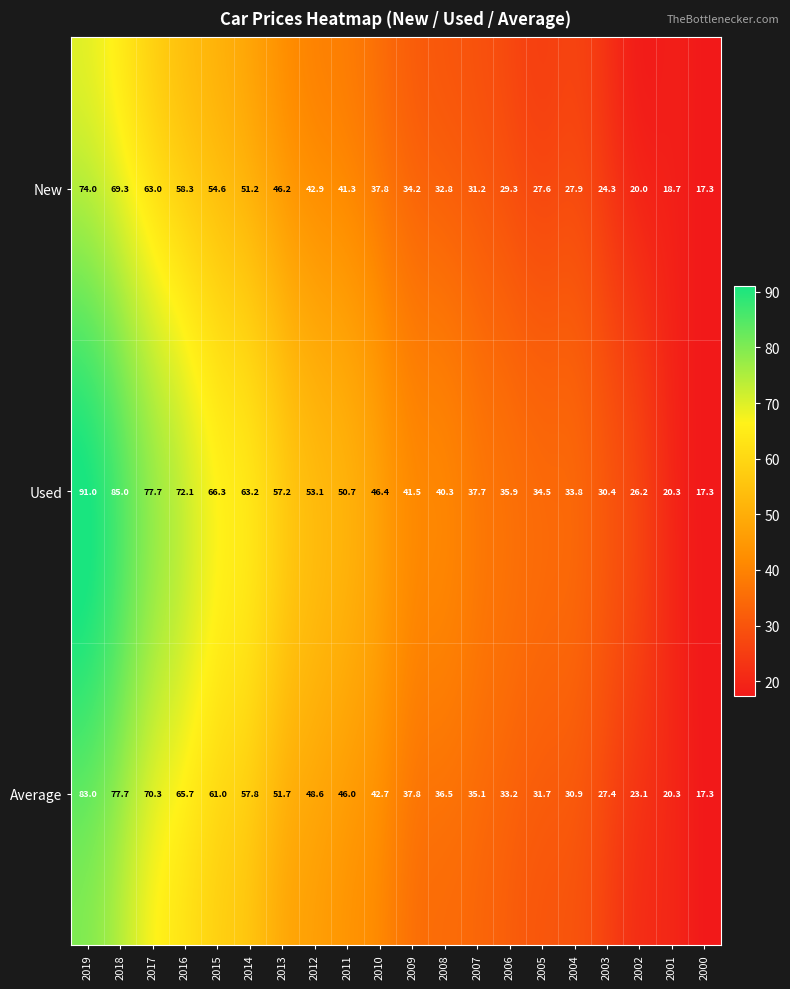

Rank the series at 2007 from lowest to highest value.

New, Average, Used